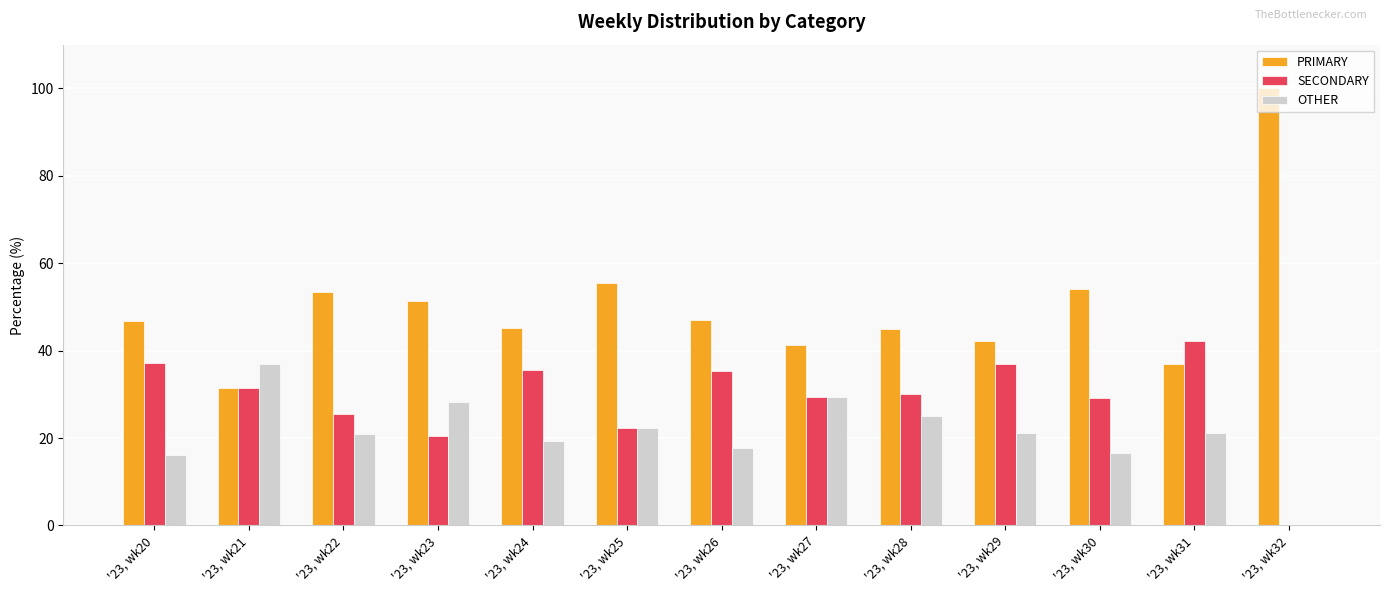

How many distinct data groups are displayed?

3